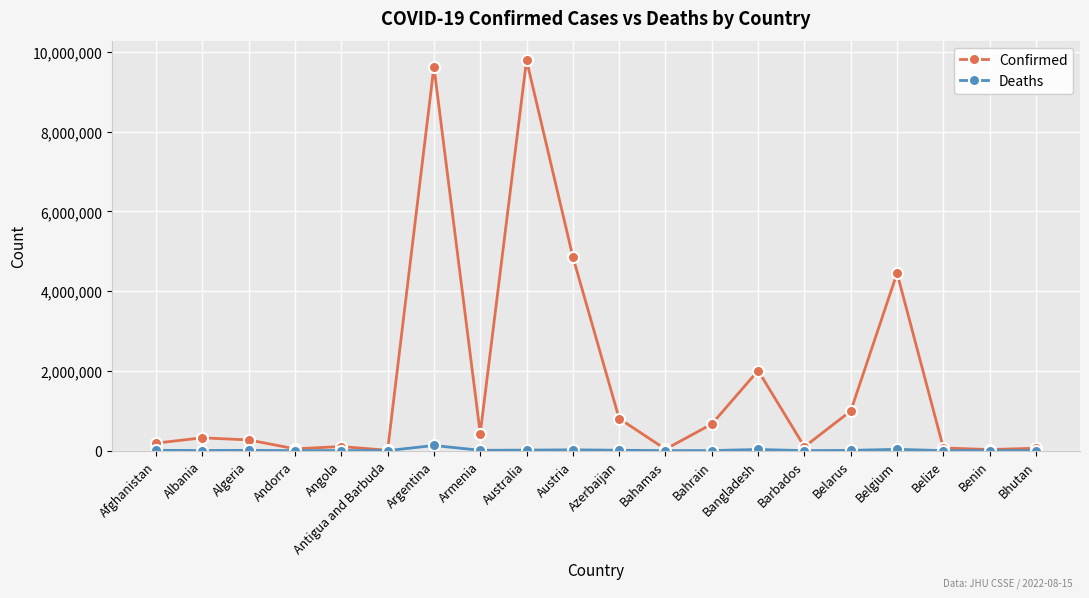

True or false: Confirmed has more than 1 interior local peaks.

True